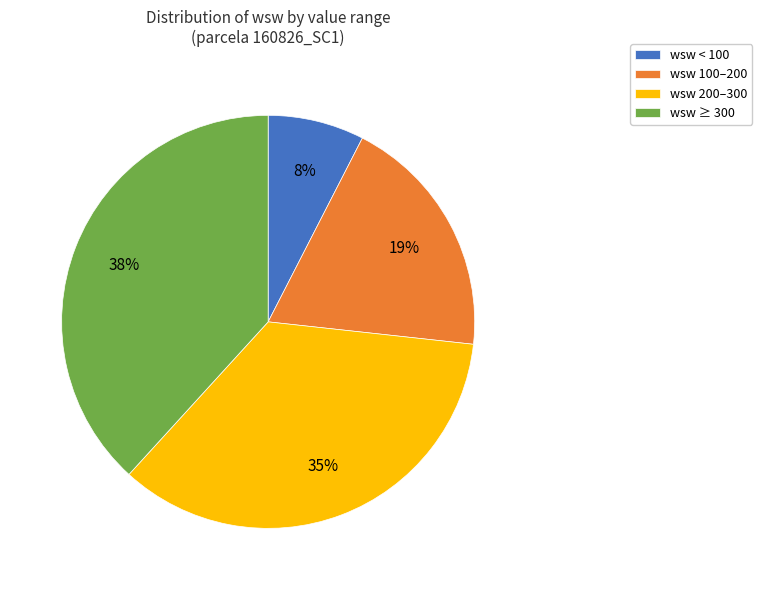

Is wsw 100–200 the majority of the pie?

No